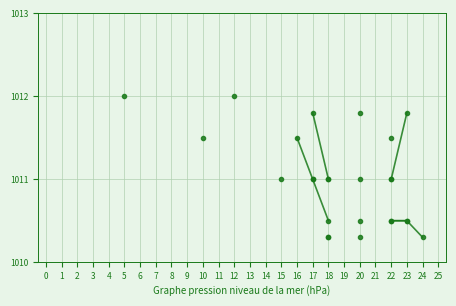

True or false: col_15 has more than 0 points higher than both neighbors.

False